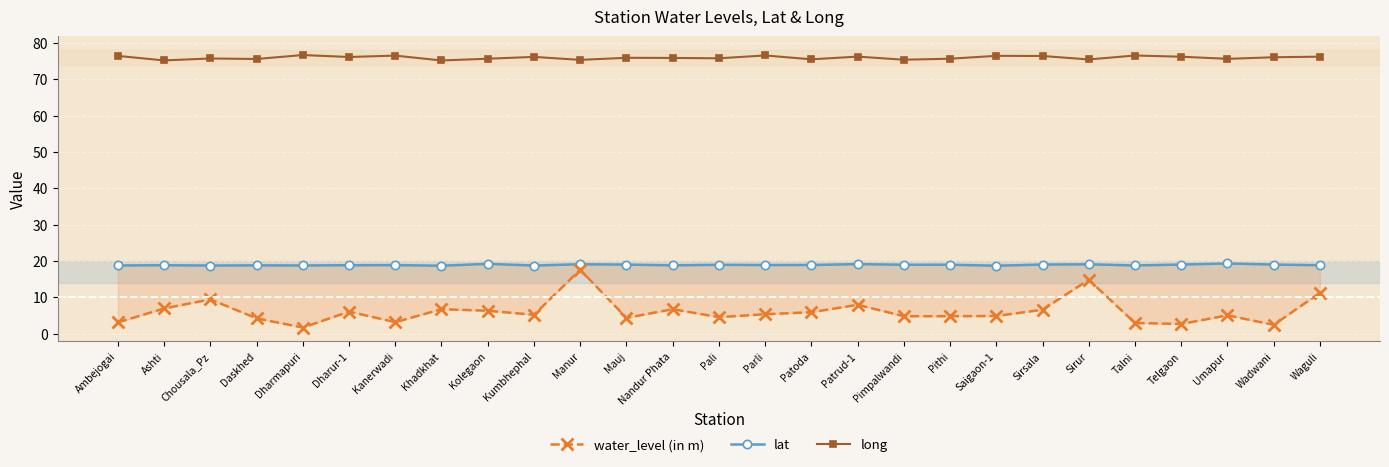

True or false: water_level (in m) has a value of 1.3 at Talni.

False